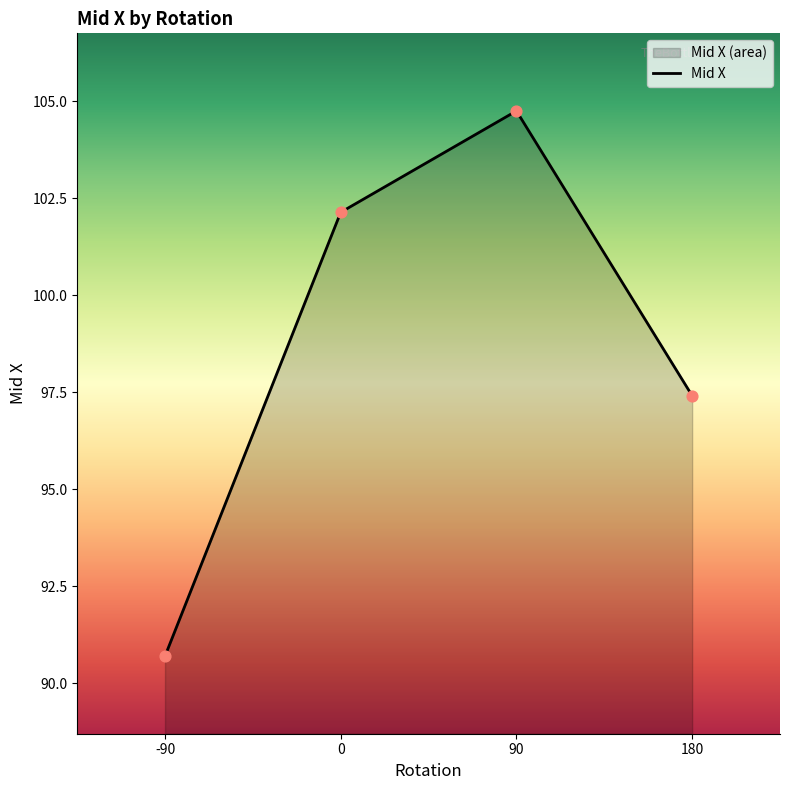

What is the change in value from -90 to 90?

+14.1